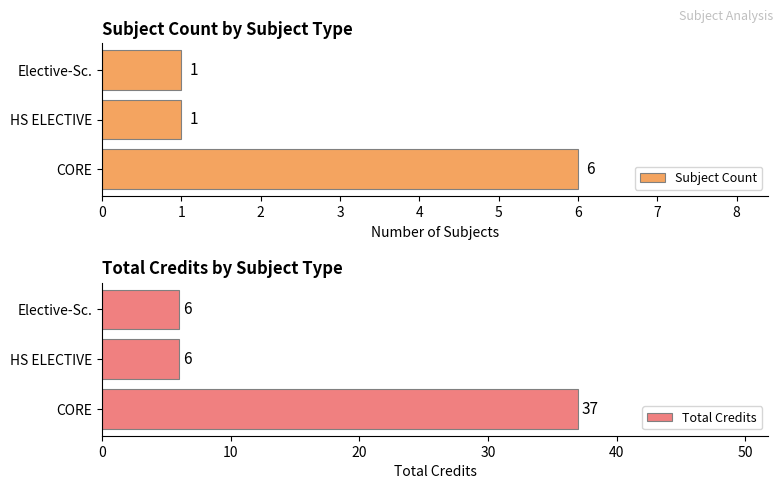

What is the sum of all Subject Count values?

8